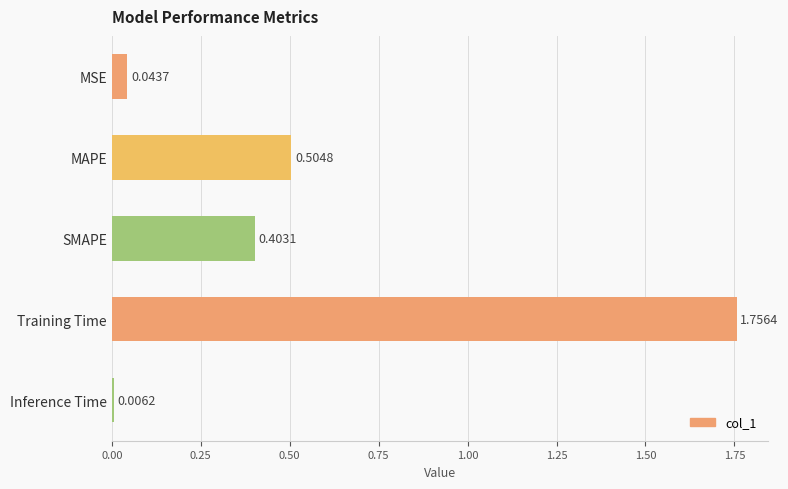

Rank the categories by value from highest to lowest.

Training Time, MAPE, SMAPE, MSE, Inference Time